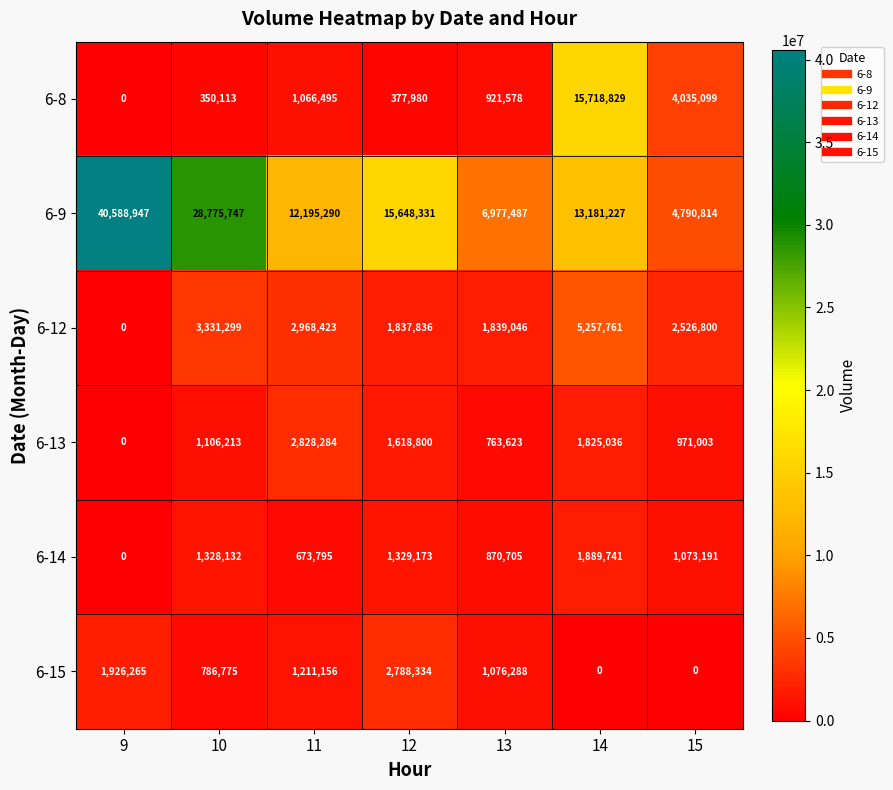

How many positive values does the 6-8 series have?

6